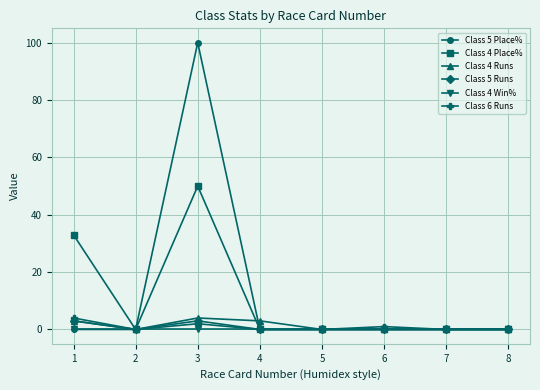

How many data points does each series have?

8